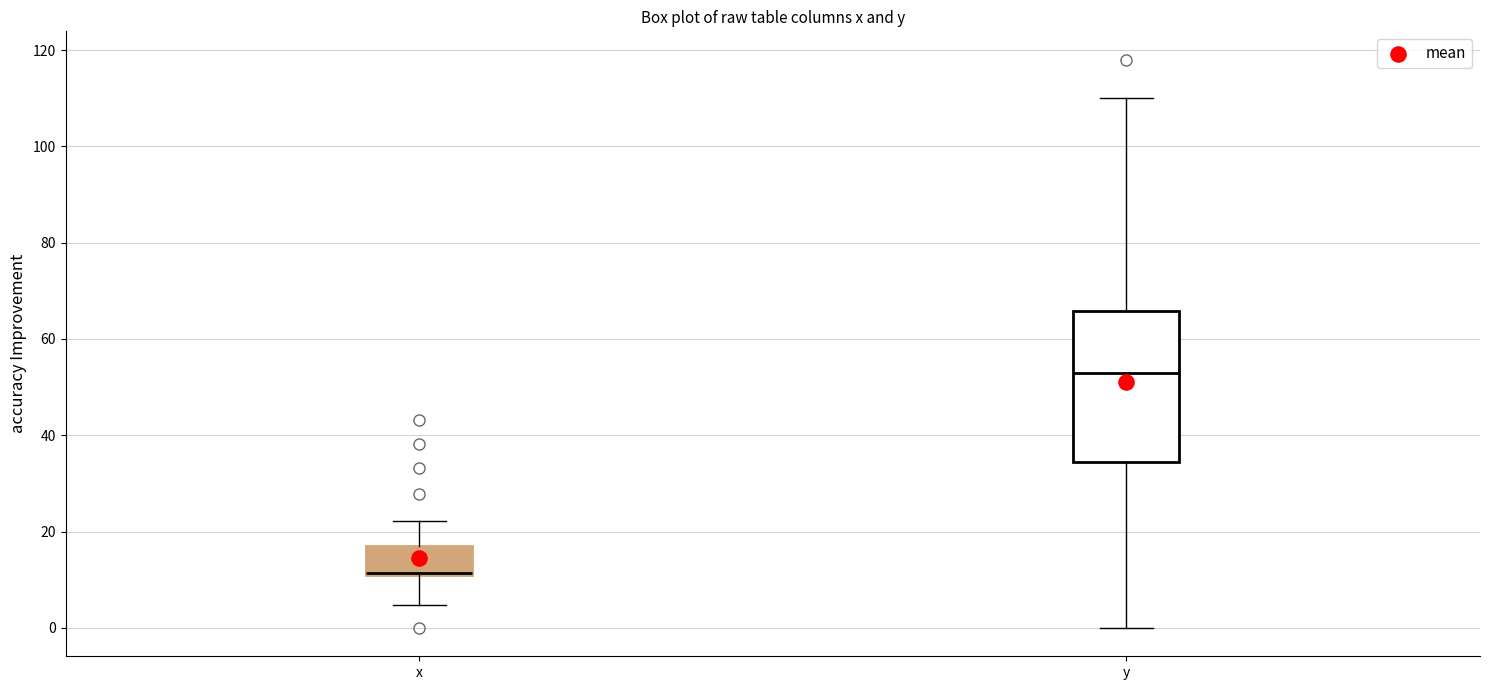

Reading left to right, read every box against the y-axis: the position of its median line, the range the box covers, and the ends of its whiskers. The values are not printed on the chart, so give them approximately, as read against the axis.

x: median 12 (drawn on the box's lower edge), box 12 to 18, whiskers 4 to 22
y: median 52, box 34 to 66, whiskers 0 to 110